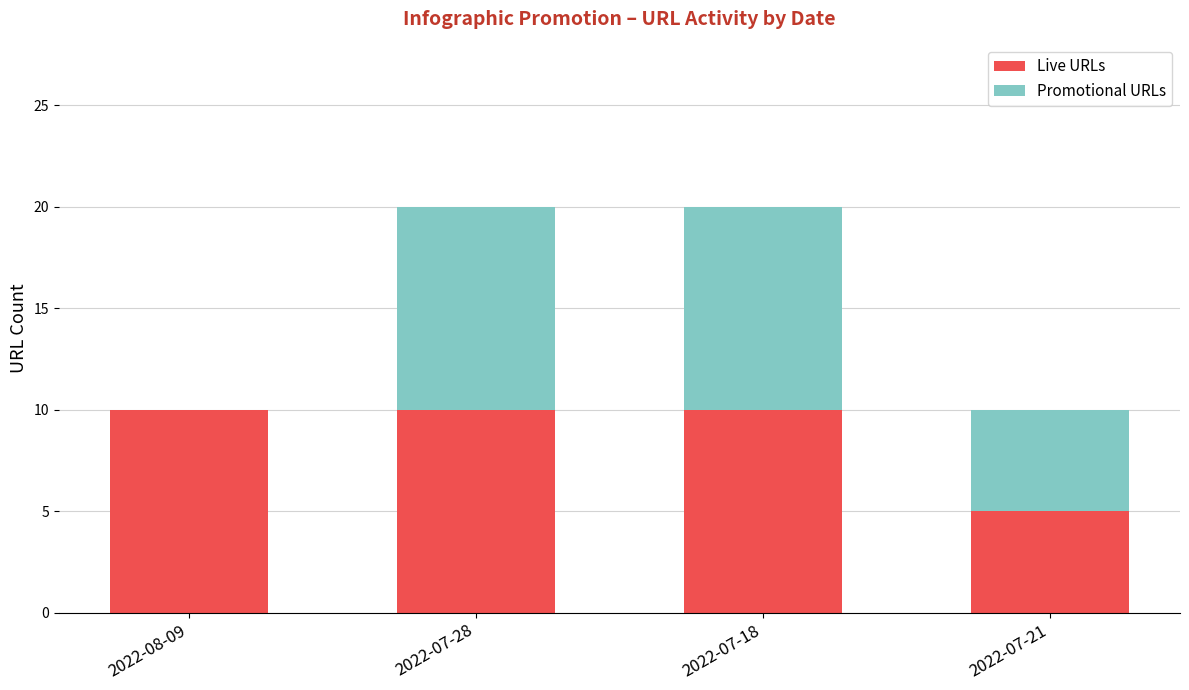

What is the total value across all series at 2022-07-28?

20